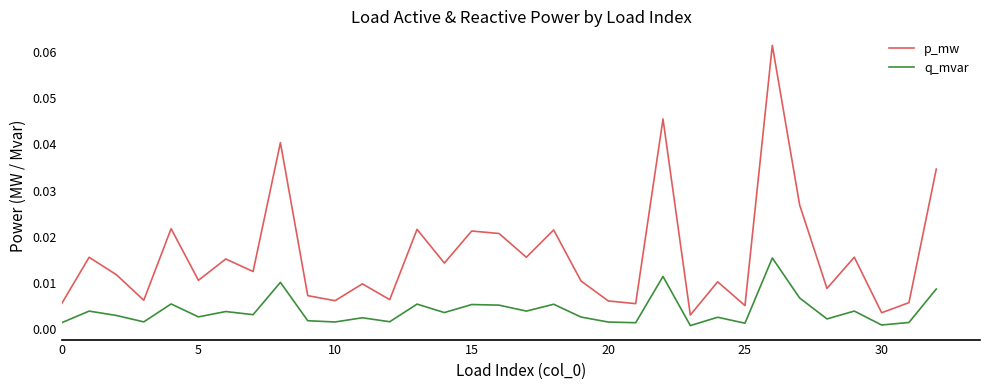

In p_mw, how many points are higher than both neighbors (excluding endpoints)?

12